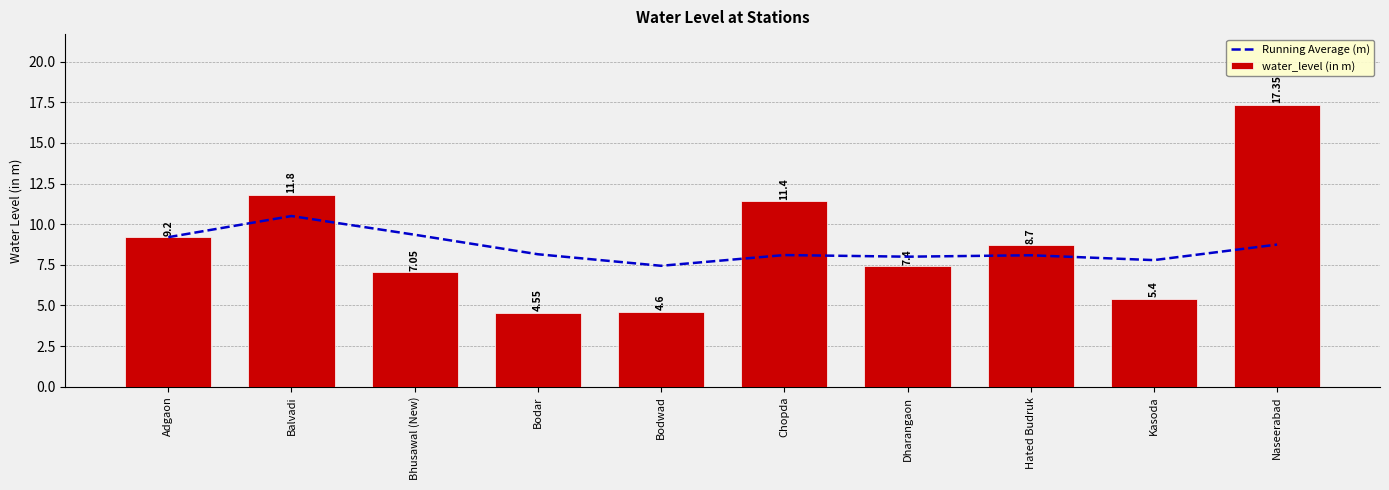

What are all the series names shown in the legend?

Running Average (m), water_level (in m)